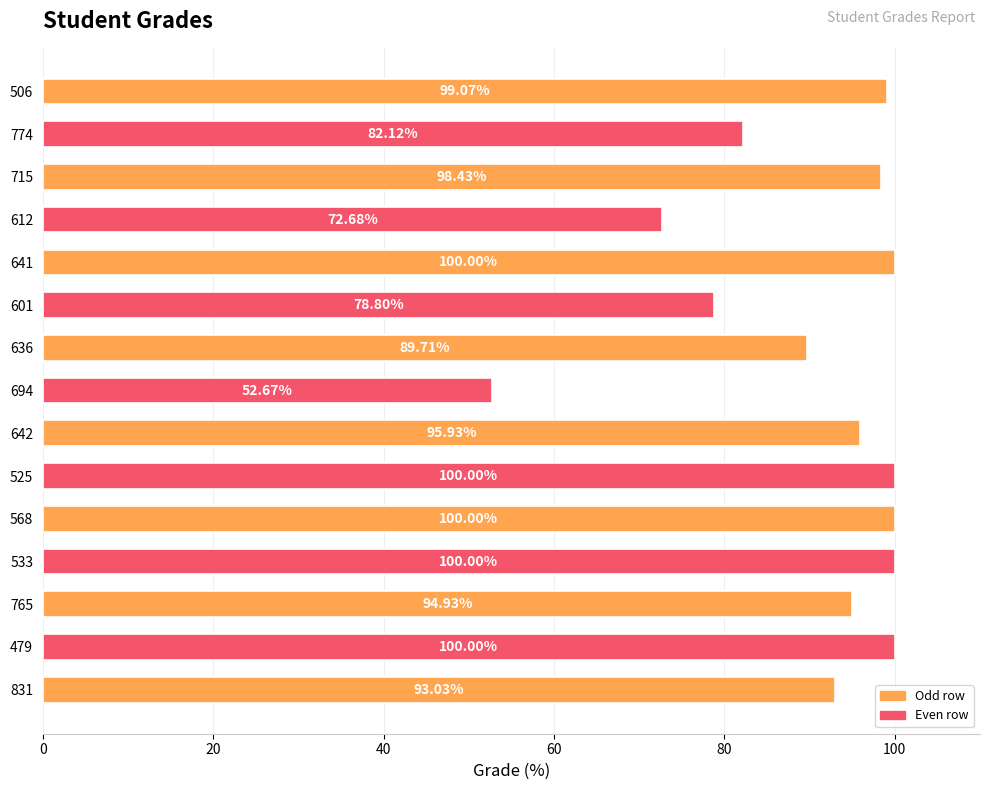

What is the ratio of the value at 533 to the value at 715?

1.0